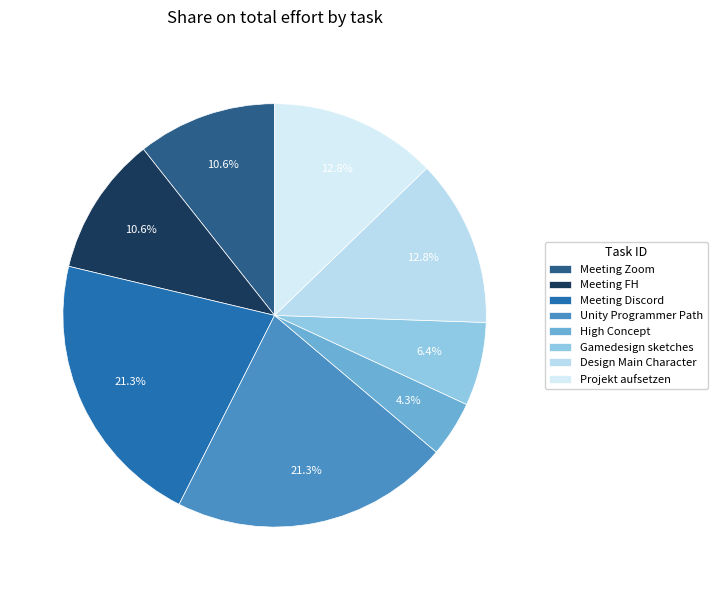

The Projekt aufsetzen slice represents 13% of the pie. True or false?

True